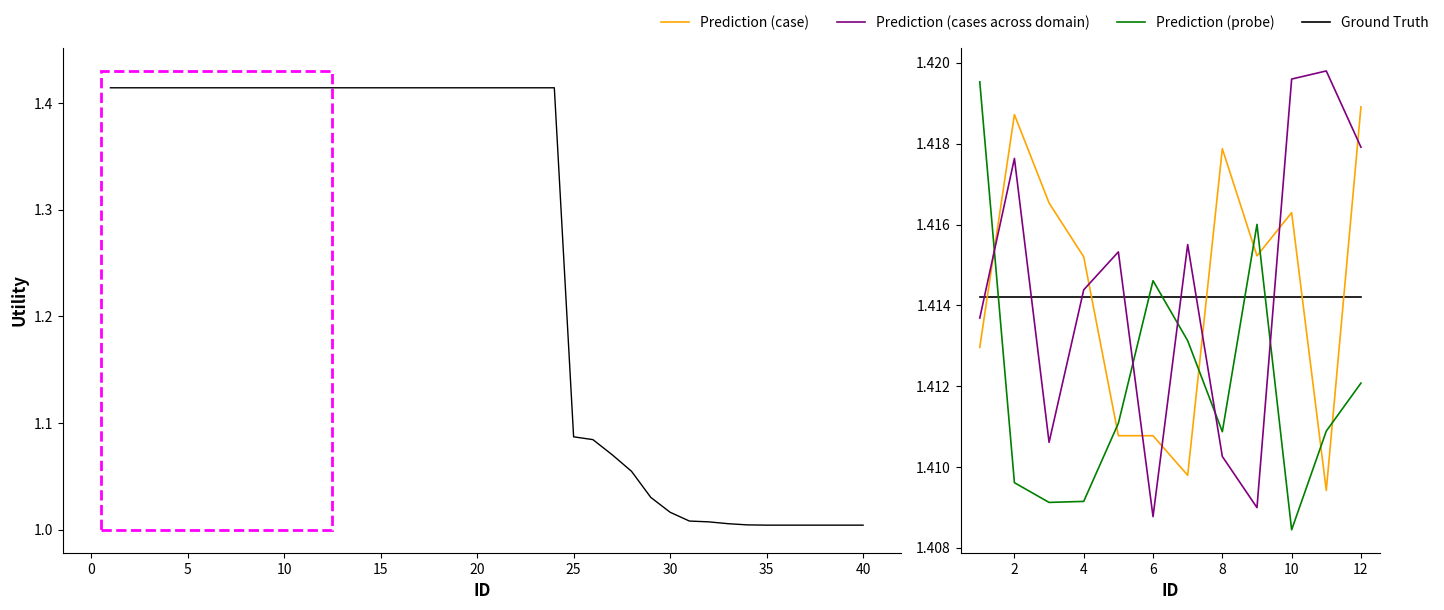

How many interior local valleys does the Prediction (cases across domain) series have?

3